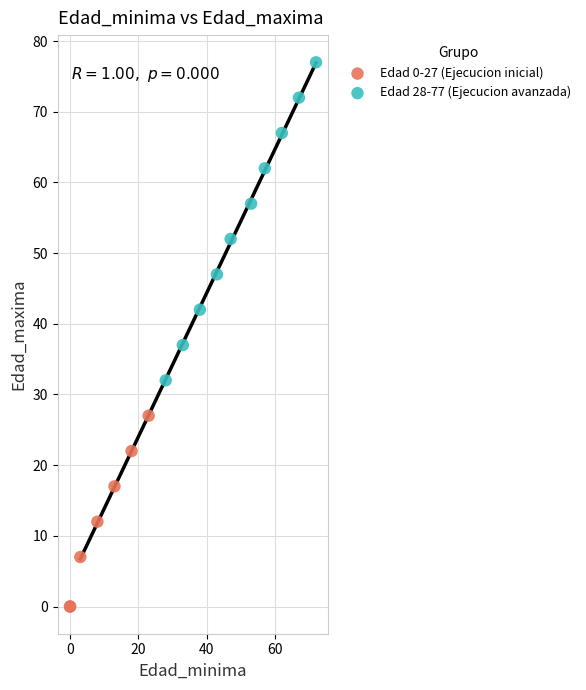

Which series reaches the minimum Y coordinate?

Edad 0-27 (Ejecucion inicial)